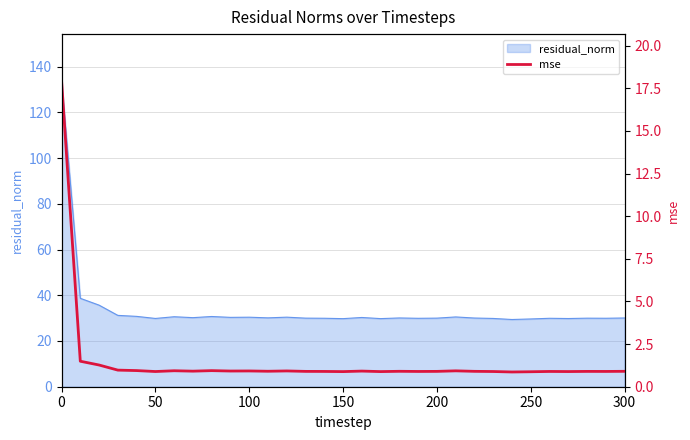

What is the minimum value for residual_norm?

29.4